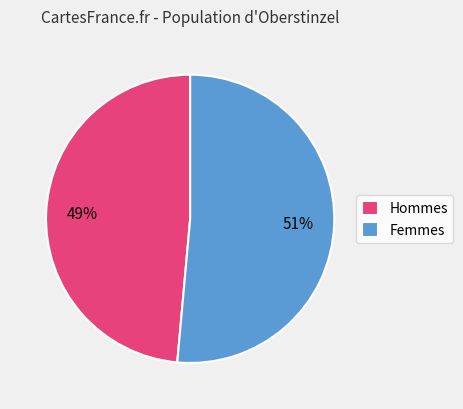

Rank the categories by value from lowest to highest.

Hommes, Femmes